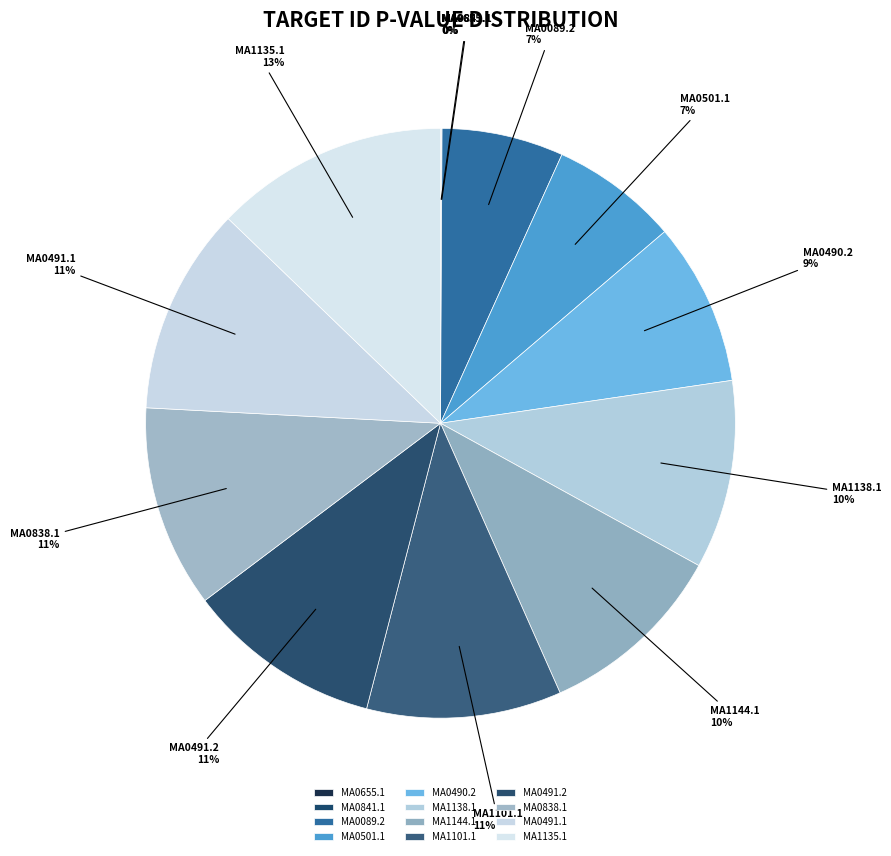

To the nearest percent, what portion does MA1101.1 represent?

11%